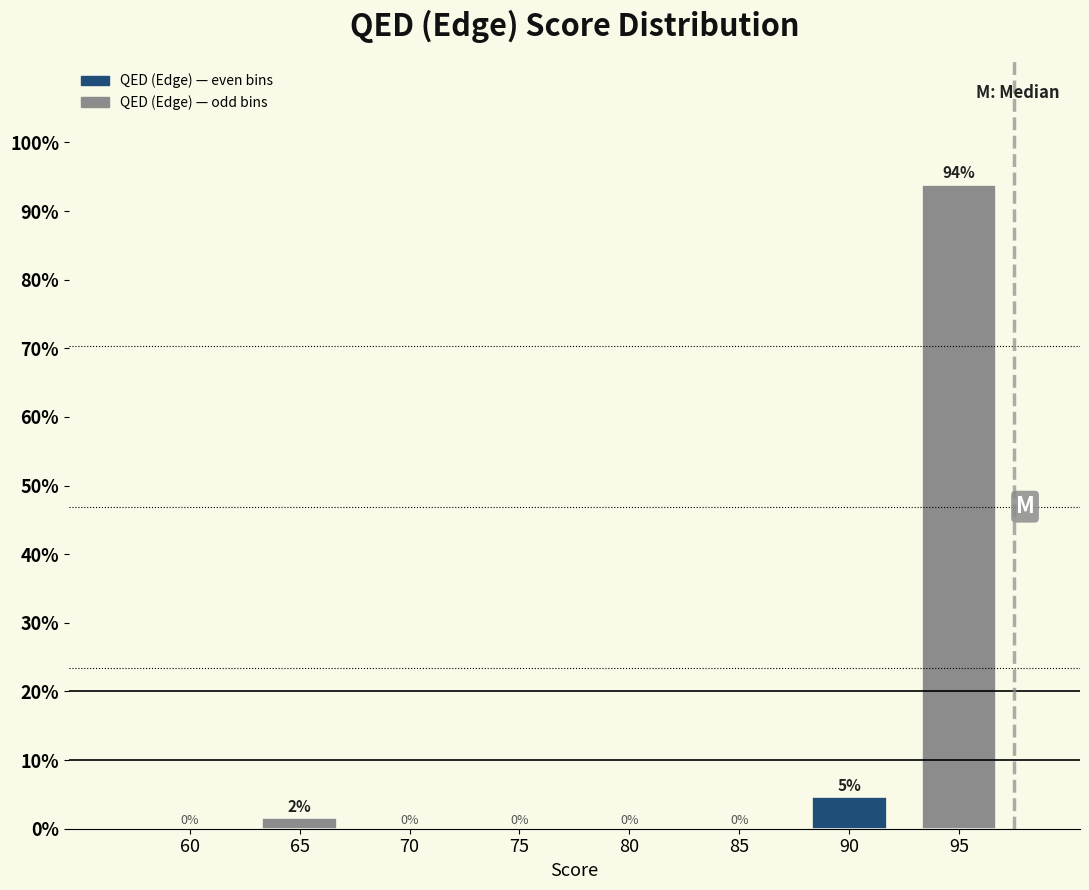

What is the maximum value shown in the chart?

93.8